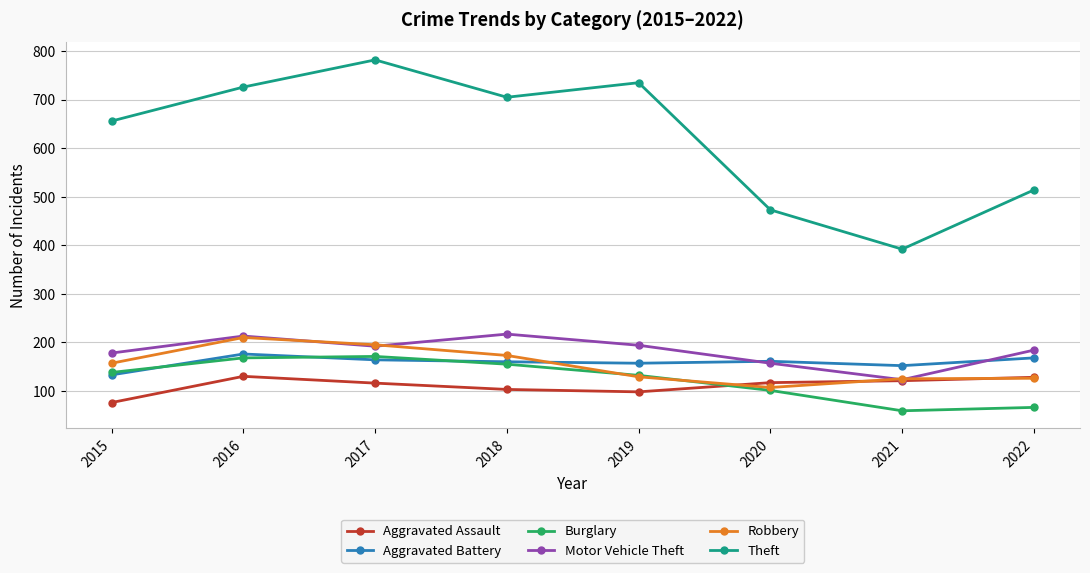

At how many categories does at least one series exceed 450?

7